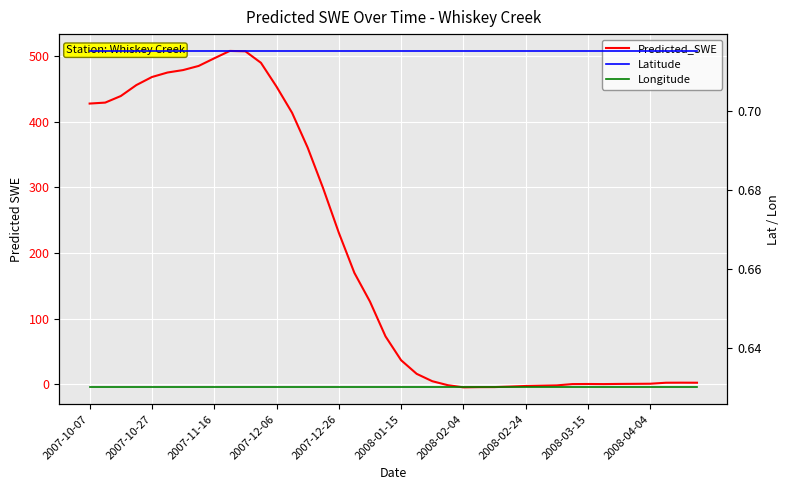

What is the total value across all series at 2008-03-15?

2.0